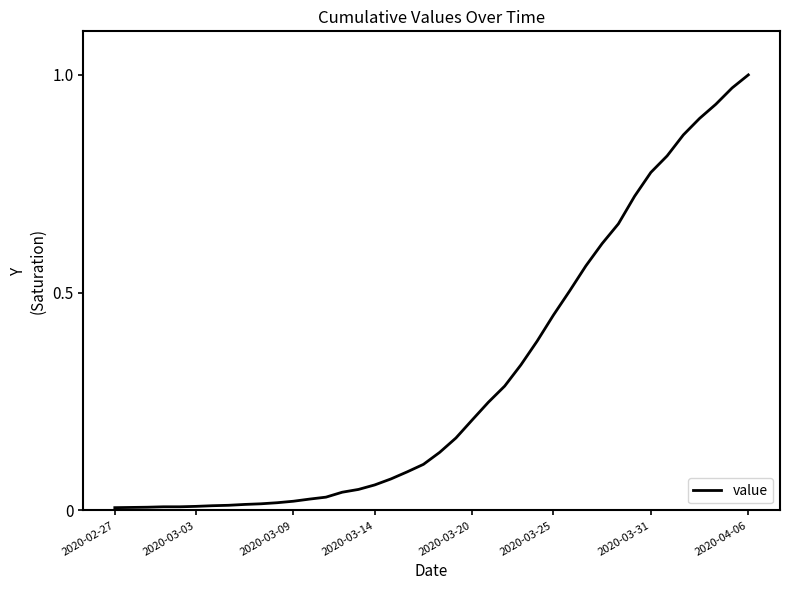

True or false: the data shows 1.4 at 2020-04-06.

False